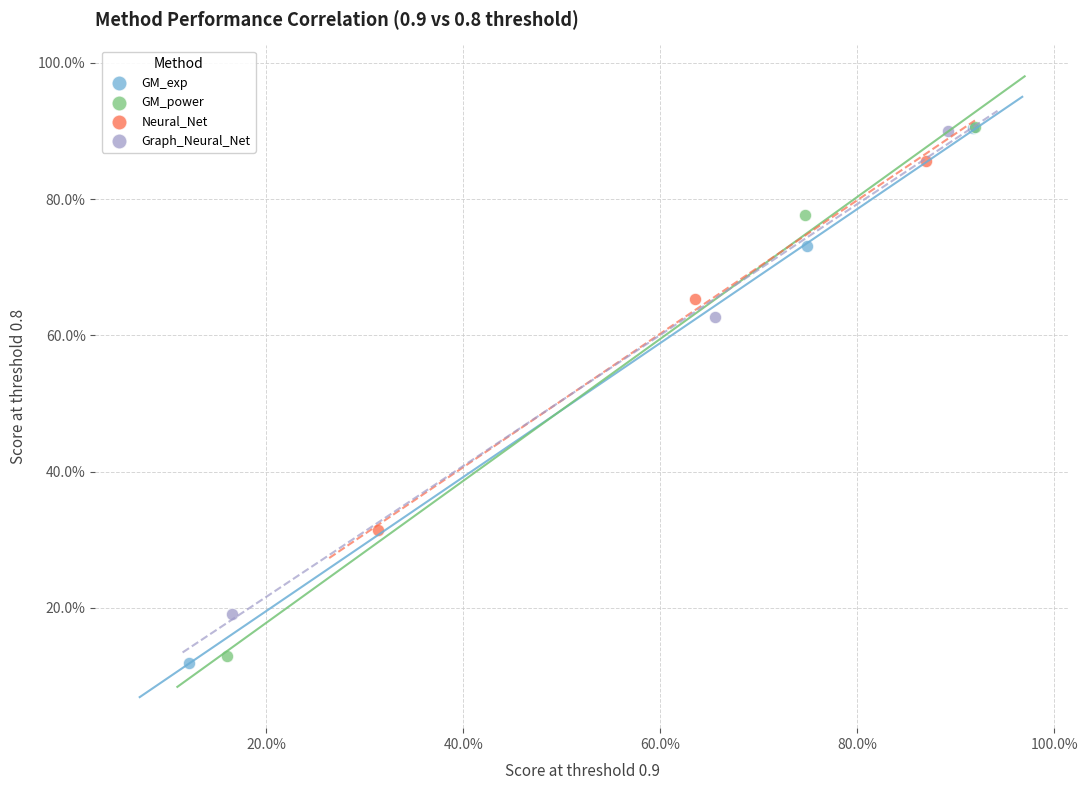

What are all the series names shown in the legend?

GM_exp, GM_power, Neural_Net, Graph_Neural_Net